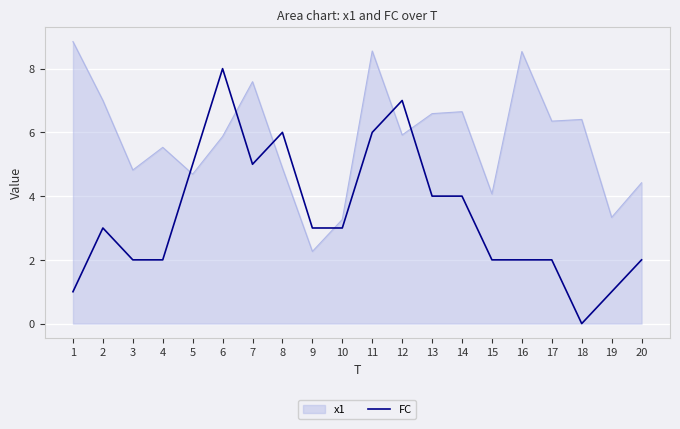

The value of FC at 7 is 5.0. True or false?

True